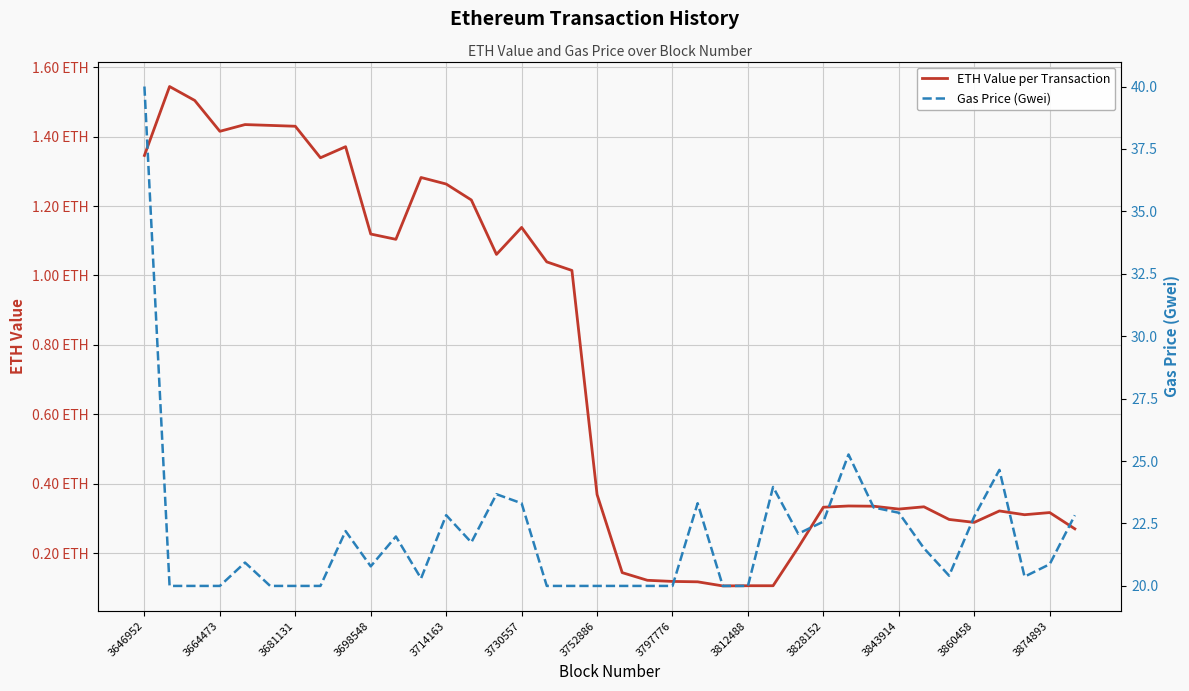

How many series are shown in this chart?

2